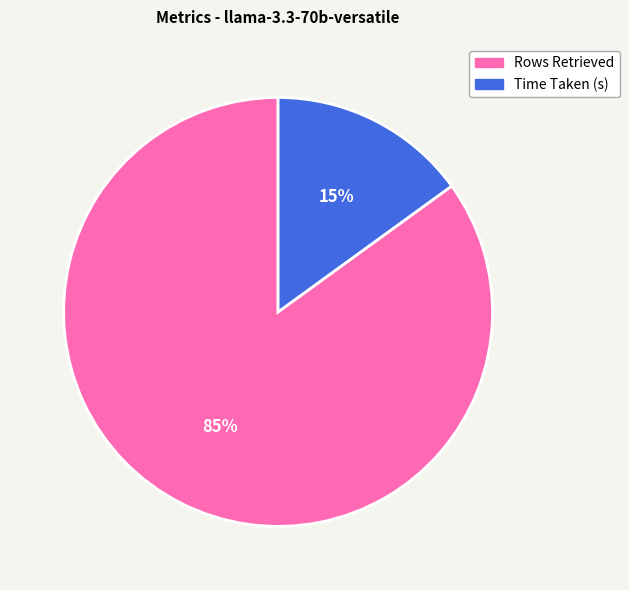

To the nearest percent, what portion does Rows Retrieved represent?

85%